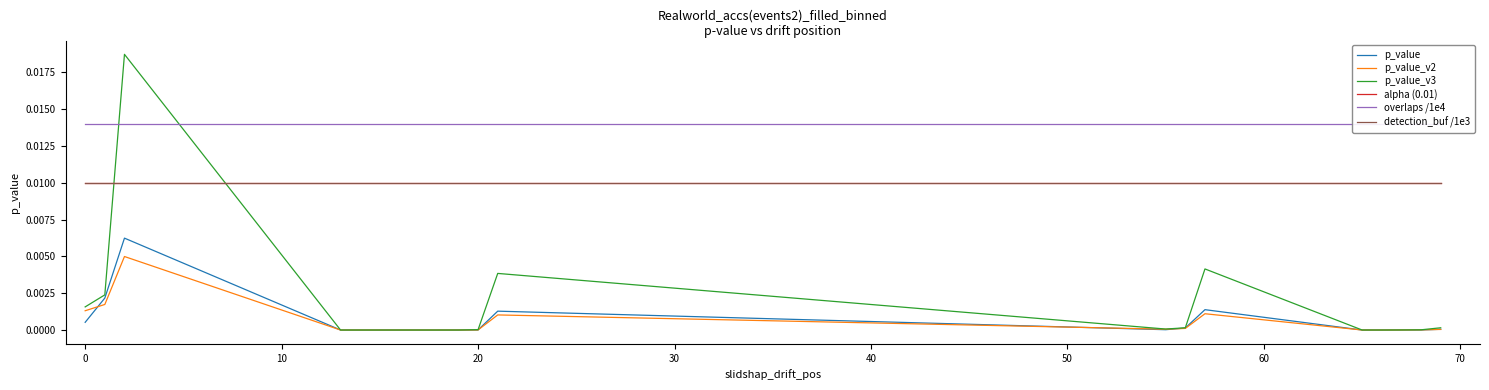

Is it true that p_value_v2 equals 0.0 at 14?

False